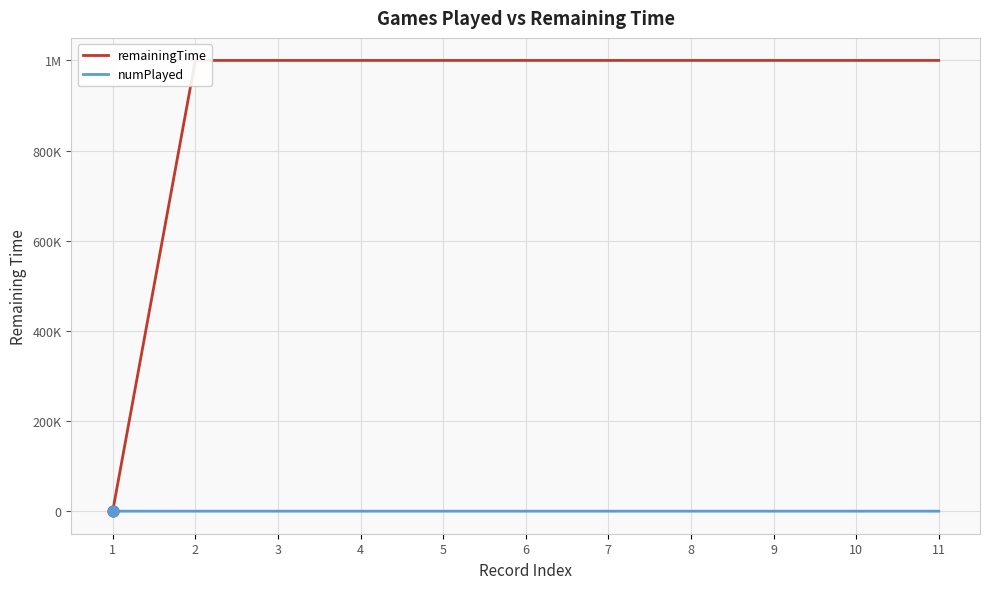

Which series reaches the minimum Y coordinate?

numPlayed